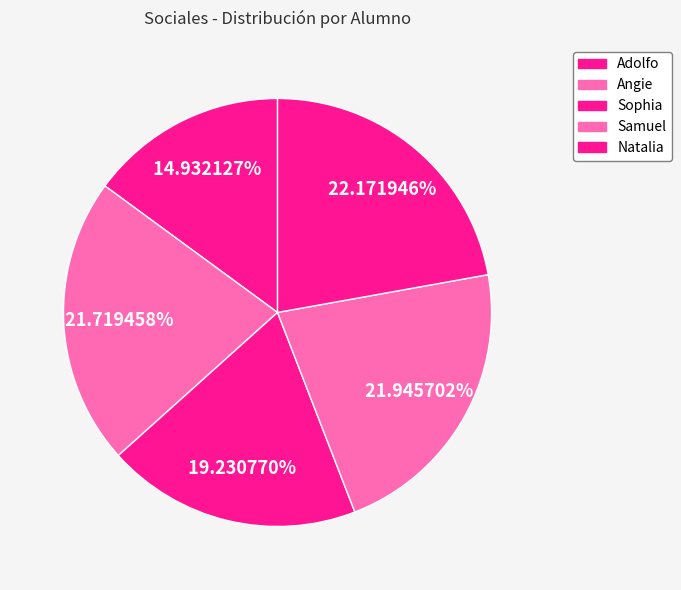

To the nearest percent, what is the combined percentage of Adolfo and Angie?

37%